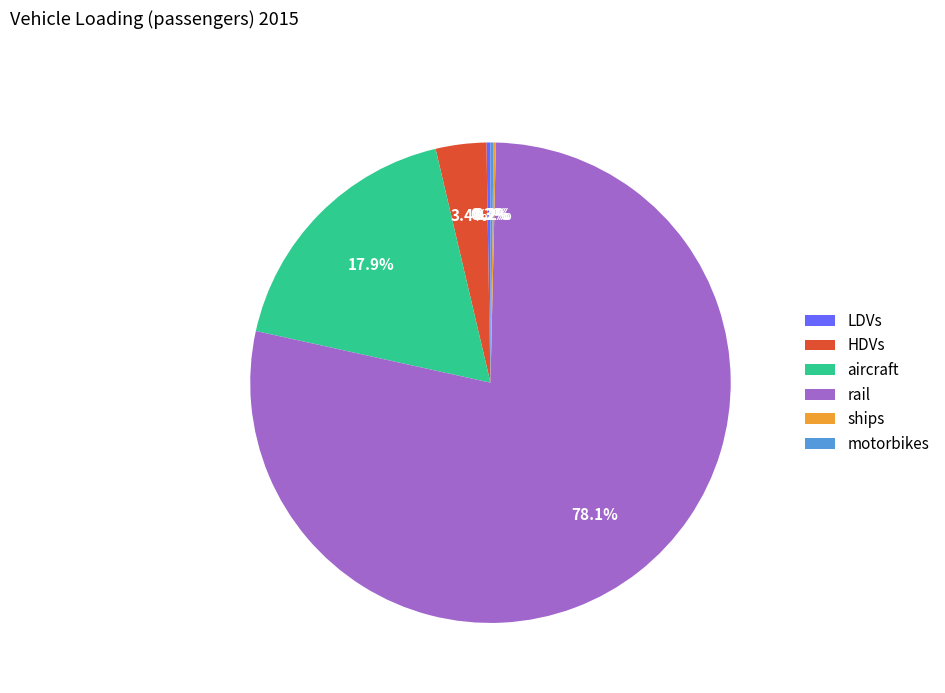

To the nearest percent, what is the combined percentage of aircraft and HDVs?

21%